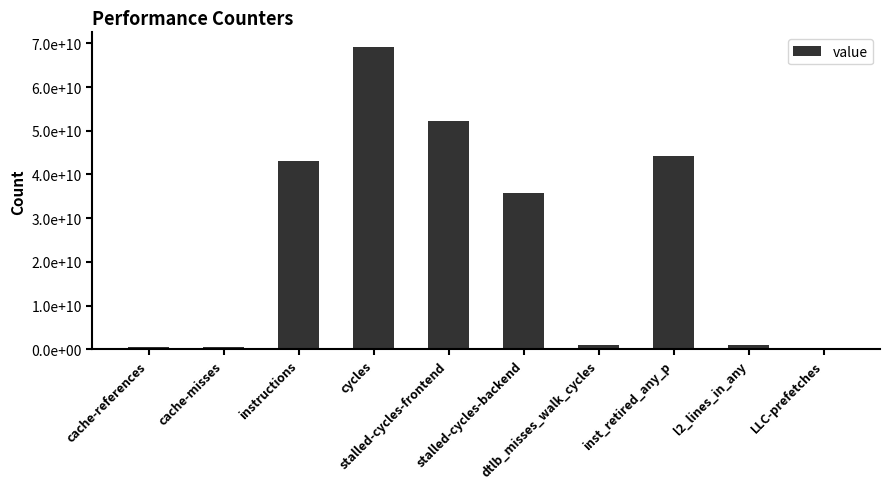

What is the smallest value displayed?

370886408